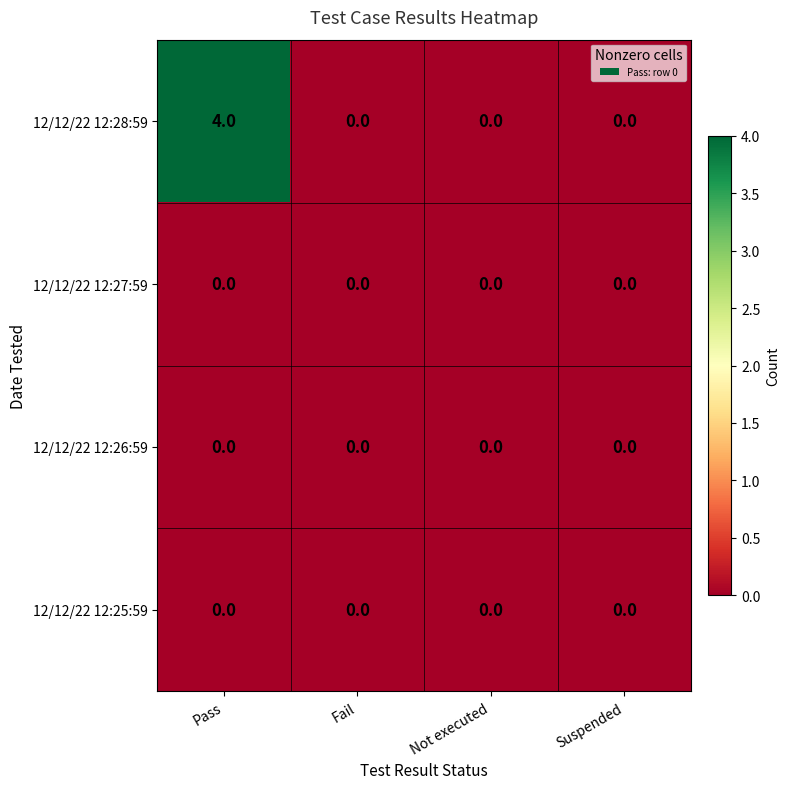

At which category is the sum across all series the highest?

Pass